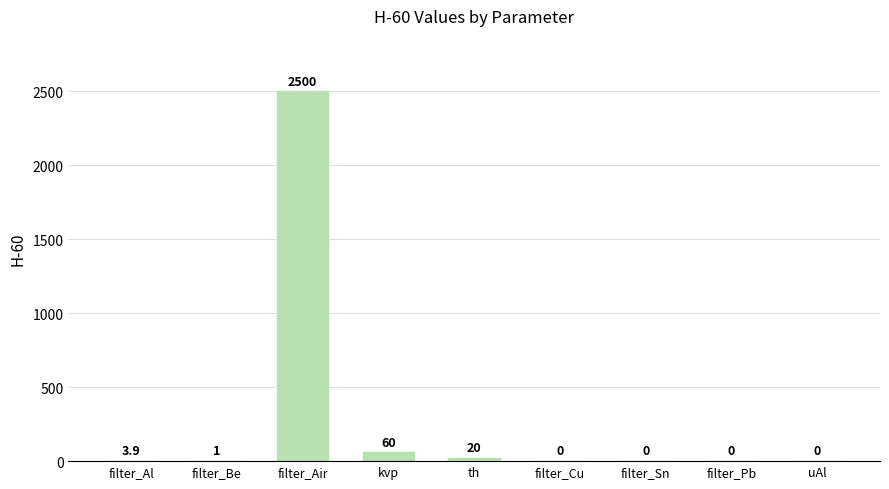

Reading left to right, extract all data points from this chart.

3.9	1.0	2500.0	60.0	20.0	0.0	0.0	0.0	0.0